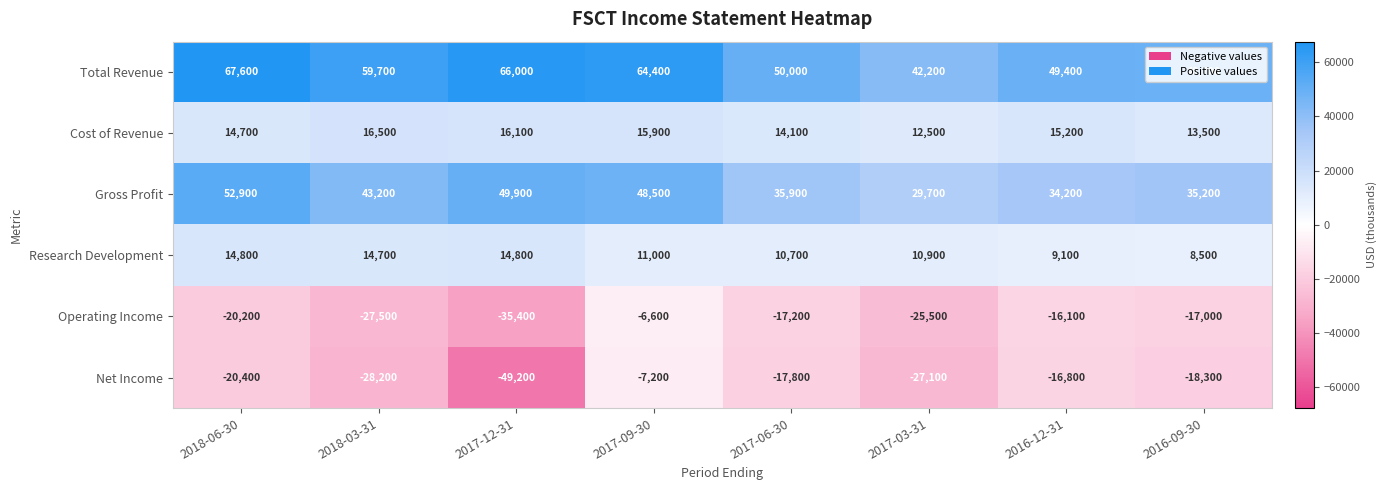

Which series has the largest range (max minus min)?

Net Income